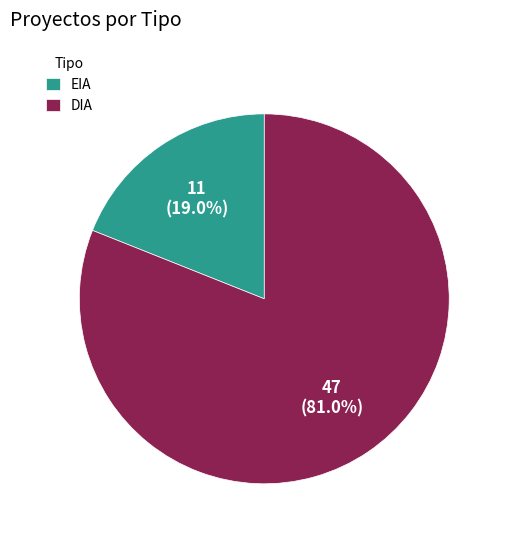

Which has a higher value, EIA or DIA?

DIA